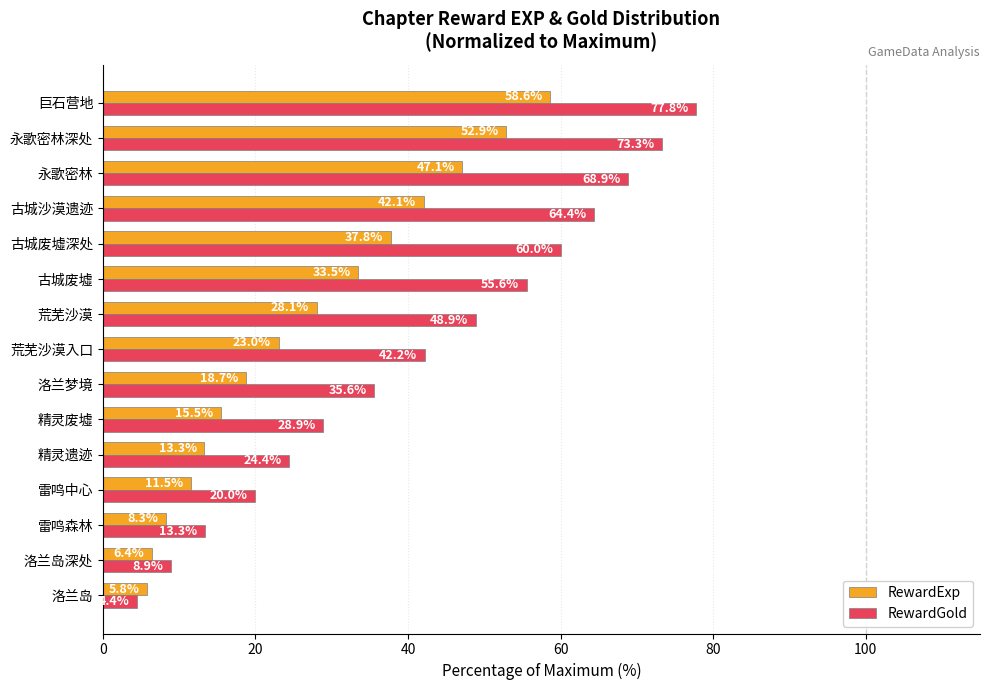

Rank the series by their average value, from lowest to highest.

RewardExp, RewardGold